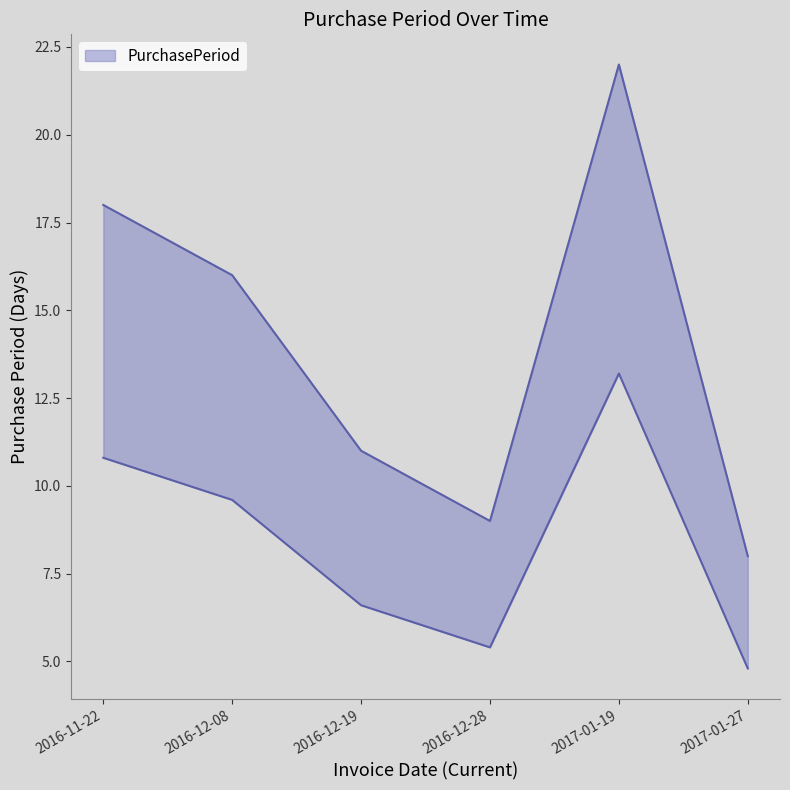

How many interior local valleys (lower than both neighbors) does the data have?

1